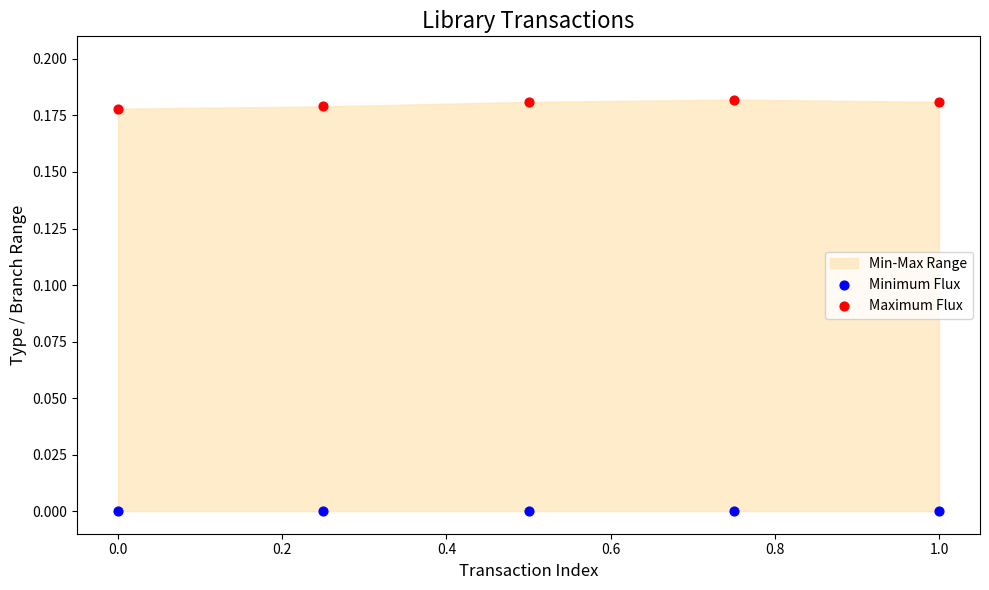

Across all data points, what is the average X value?

0.5